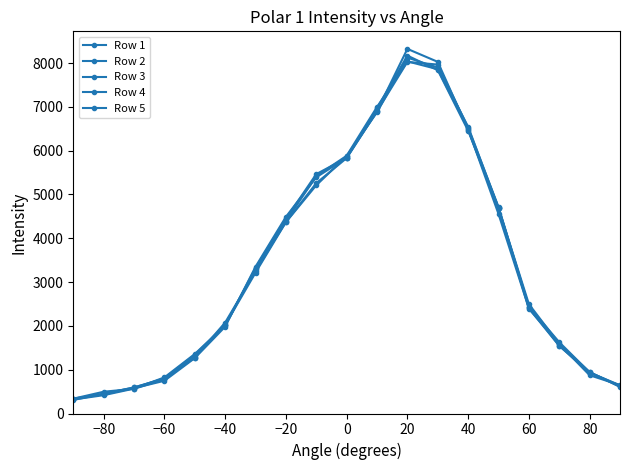

At which category does Row 5 reach its first local peak?

20